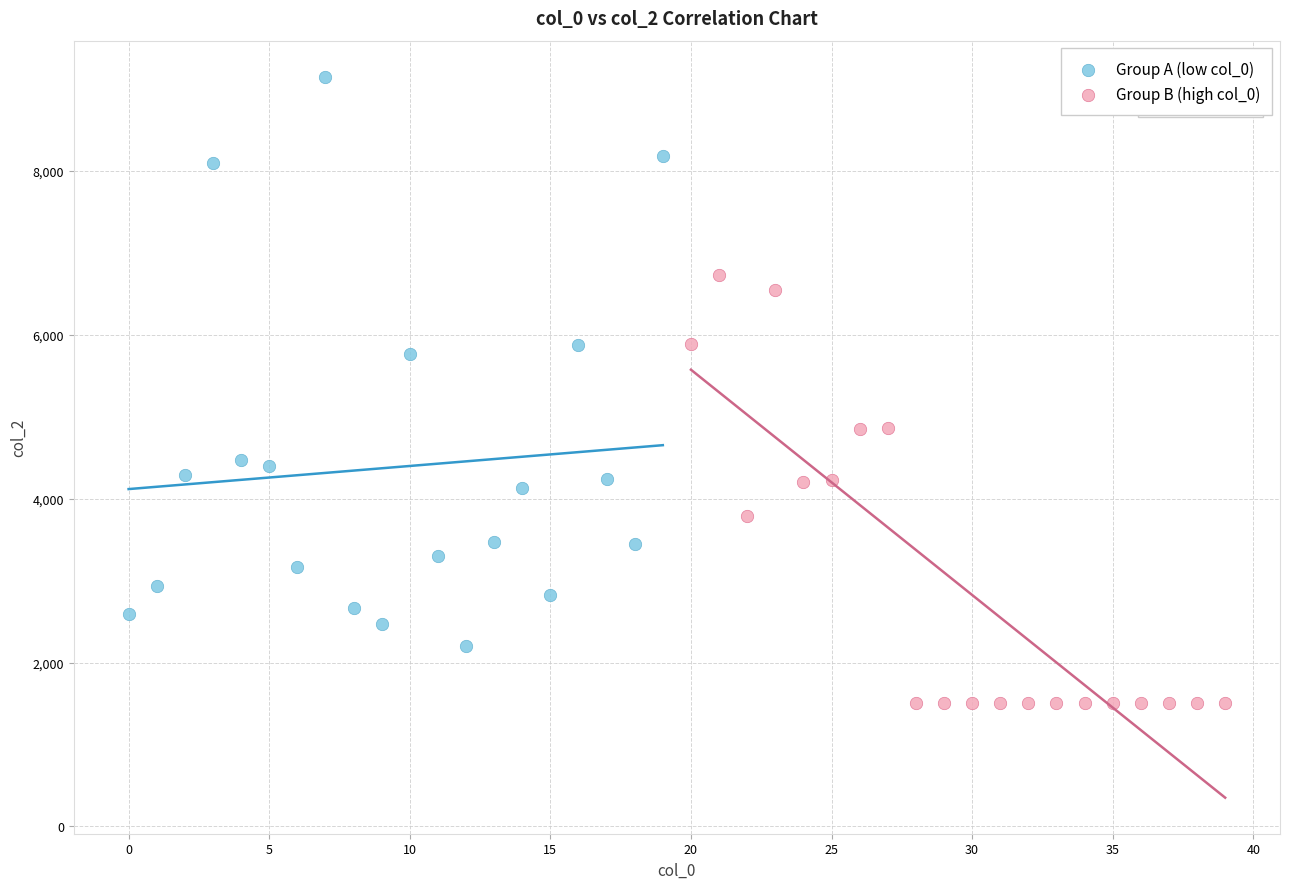

What are all the series names shown in the legend?

Group A (low col_0), Group B (high col_0)